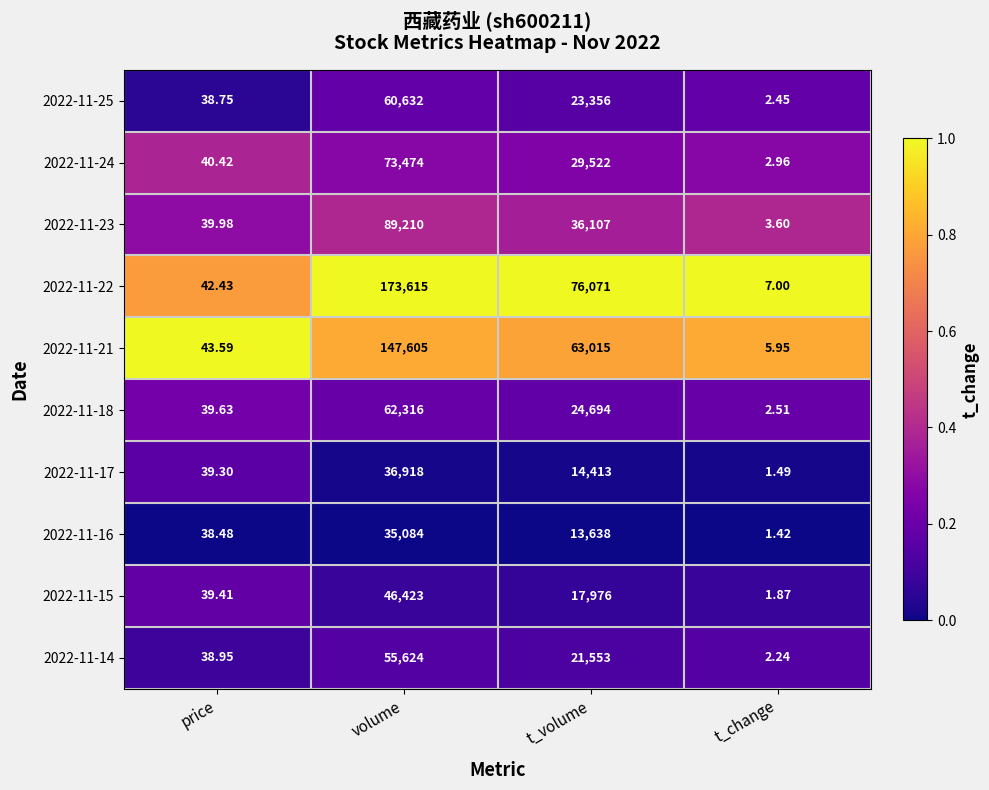

Where does the 2022-11-22 series first go above 76071?

volume